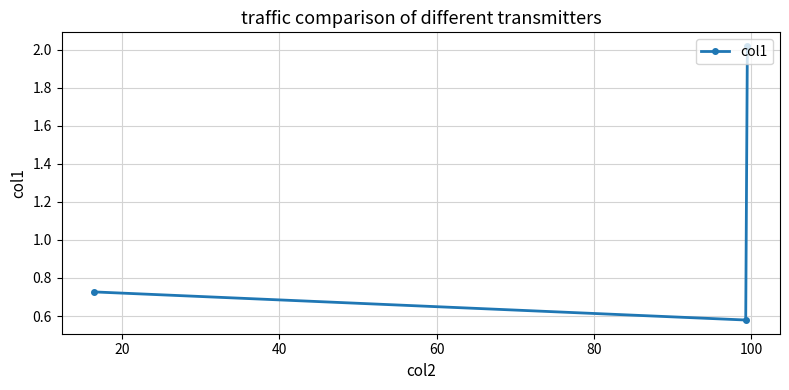

What is the difference between the maximum and minimum values?

1.4